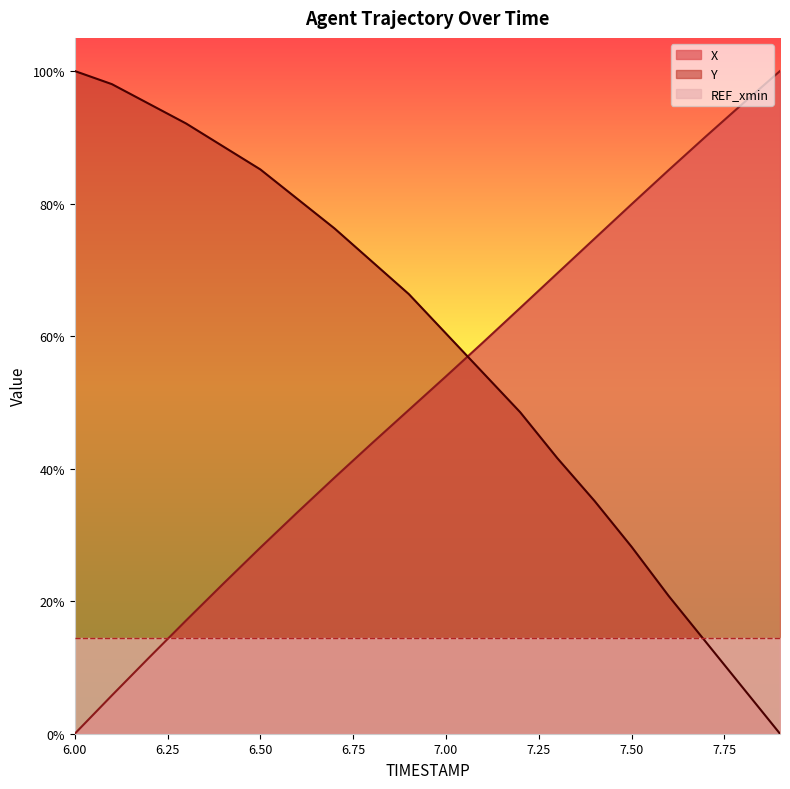

Which series has the largest total across all categories?

Y